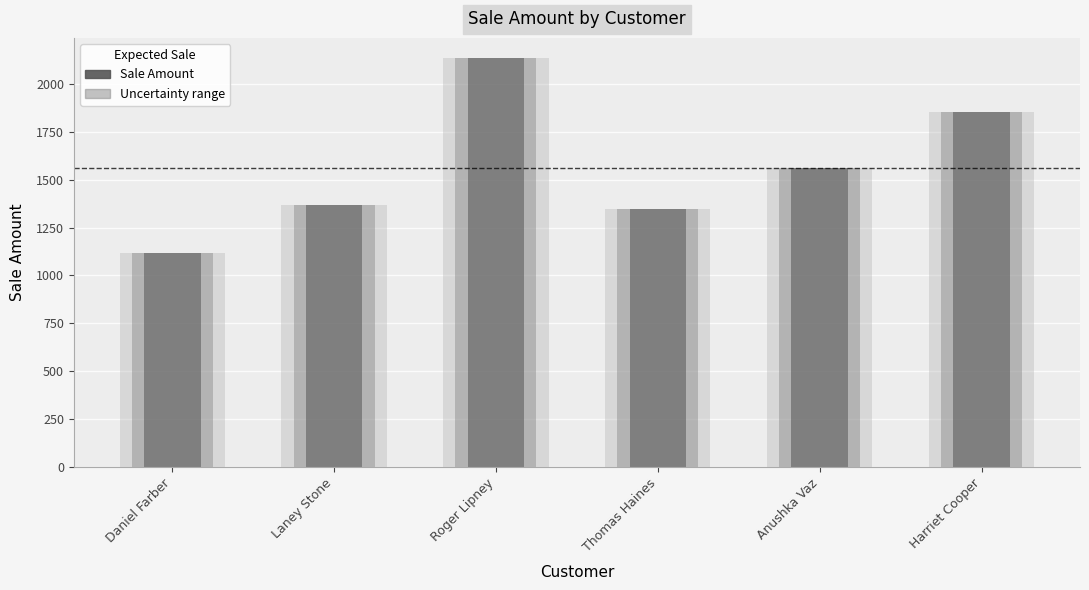

Where does the data first go above 1560?

Roger Lipney